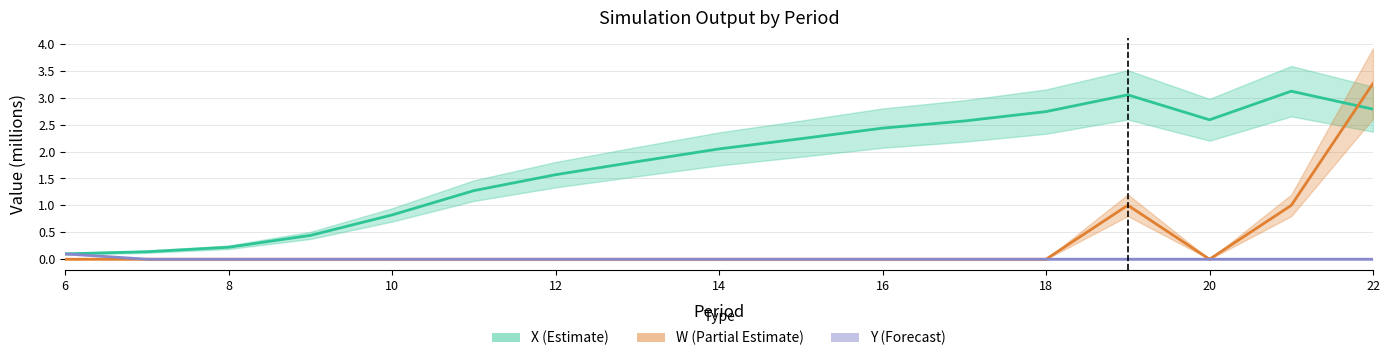

What is the difference between the maximum and second lowest values in the Y (Forecast) series?

0.1